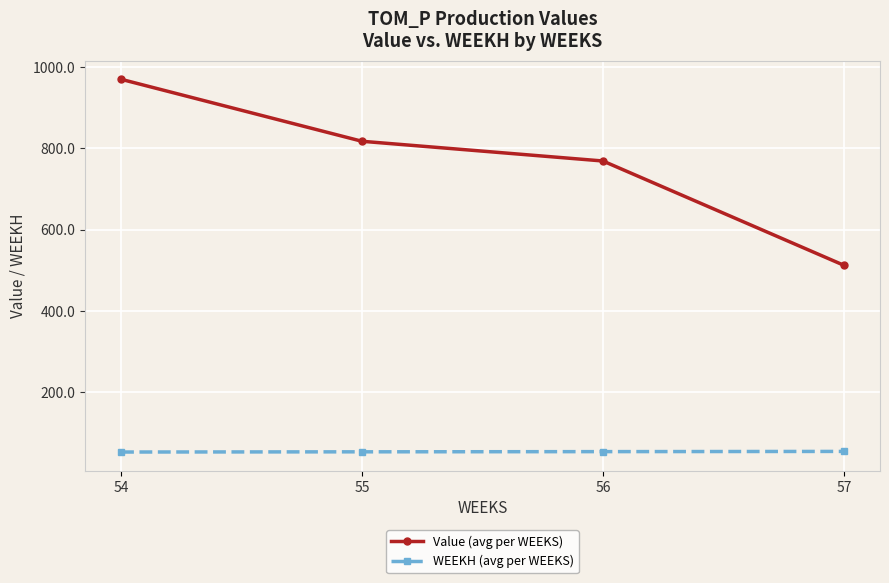

True or false: Value (avg per WEEKS) has more than 2 points higher than both neighbors.

False